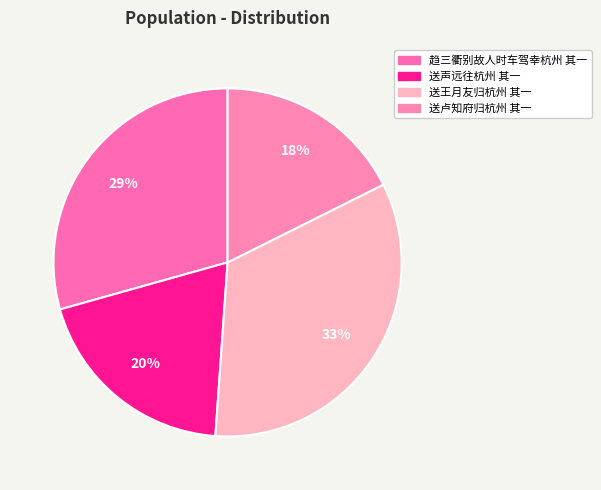

True or false: 趋三衢别故人时车驾幸杭州 其一 accounts for 16% of the total.

False